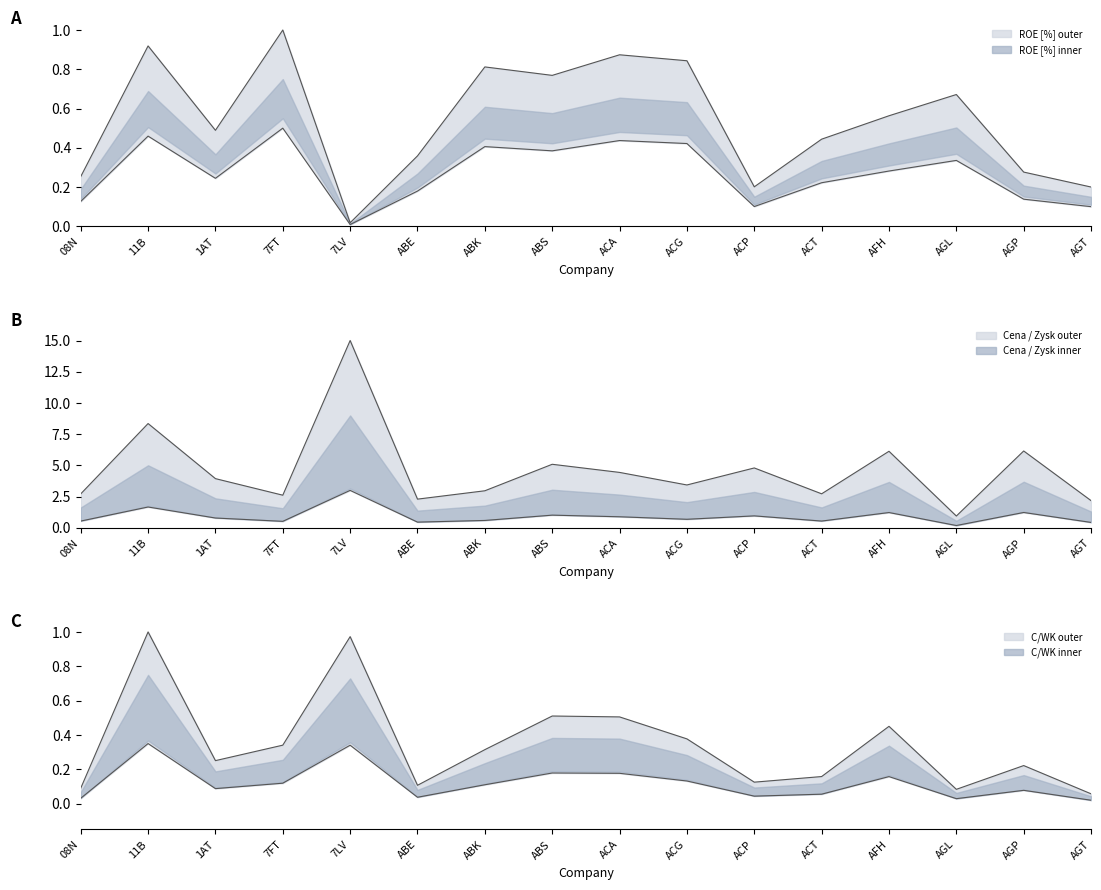

What is the difference between the second highest and second lowest values in the Cena / Zysk upper series?

6.2